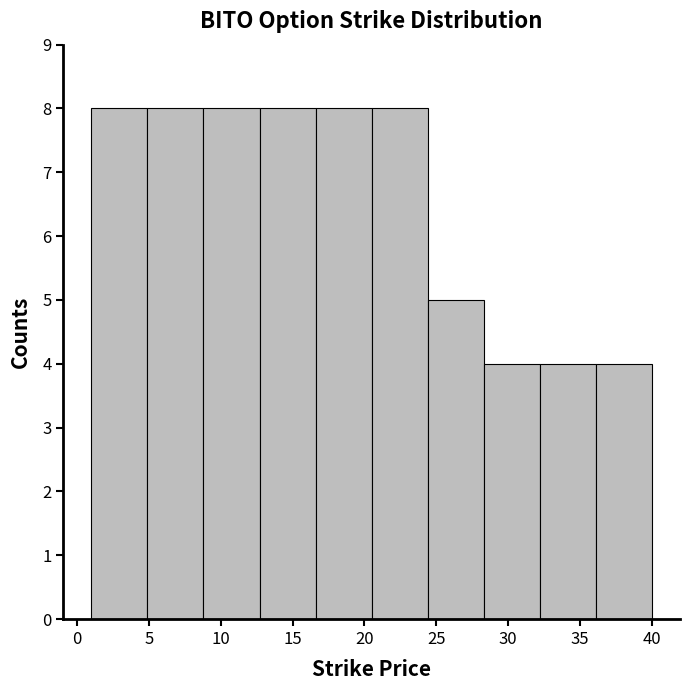

Reading left to right, transcribe this chart: for each bar, give the range it covers on the x-axis and its height. Neither the bar edges nor the heights are printed on the chart, so give them approximately, as read against the axes.

1.0 to 4.9: 8
4.9 to 8.8: 8
8.8 to 12.7: 8
12.7 to 16.6: 8
16.6 to 20.5: 8
20.5 to 24.4: 8
24.4 to 28.3: 5
28.3 to 32.2: 4
32.2 to 36.1: 4
36.1 to 40.0: 4